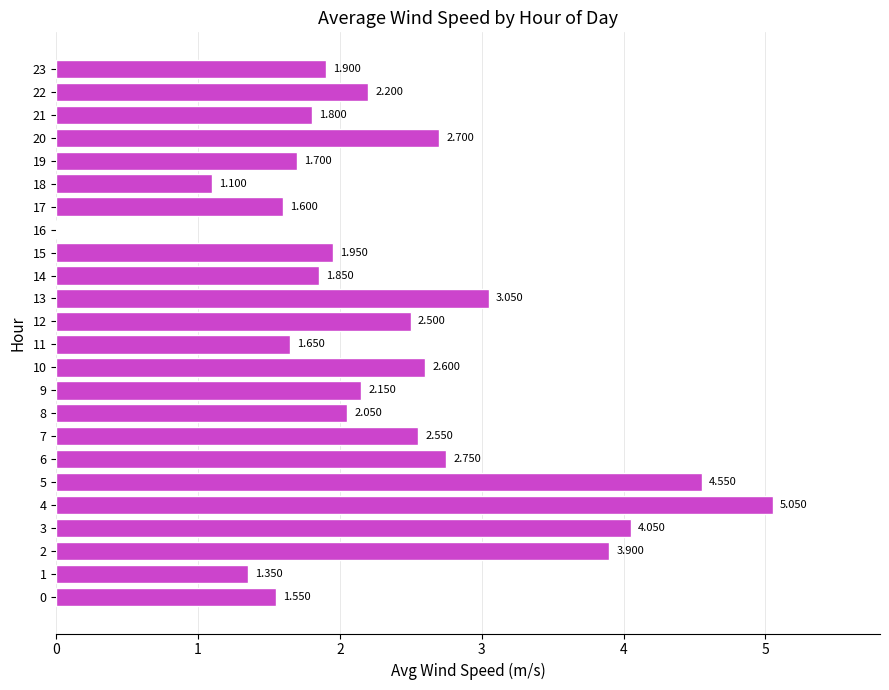

What is the approximate value at 18?

1.1